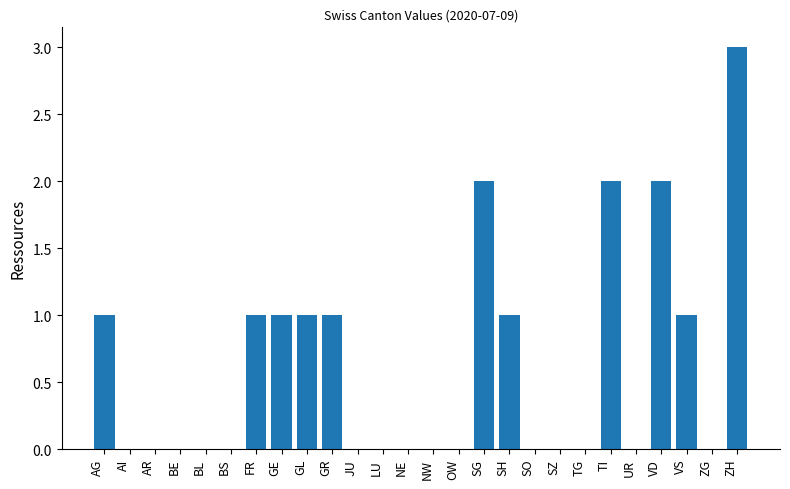

How many values are between 0 and 1?

22